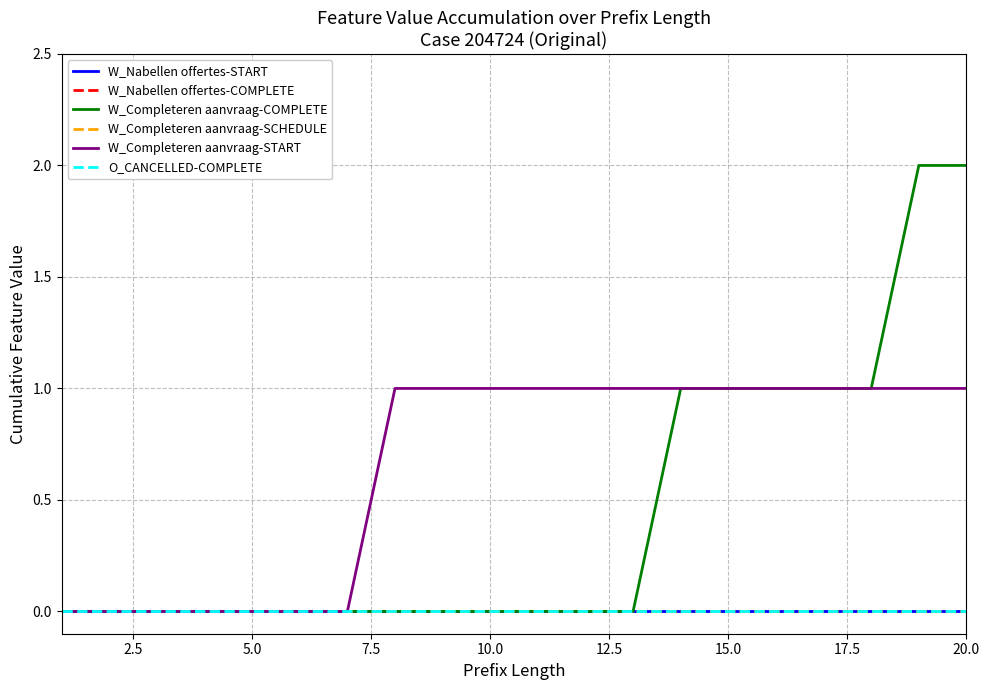

List the series in order of their peak value, lowest first.

W_Nabellen offertes-START, W_Nabellen offertes-COMPLETE, W_Completeren aanvraag-SCHEDULE, O_CANCELLED-COMPLETE, W_Completeren aanvraag-START, W_Completeren aanvraag-COMPLETE